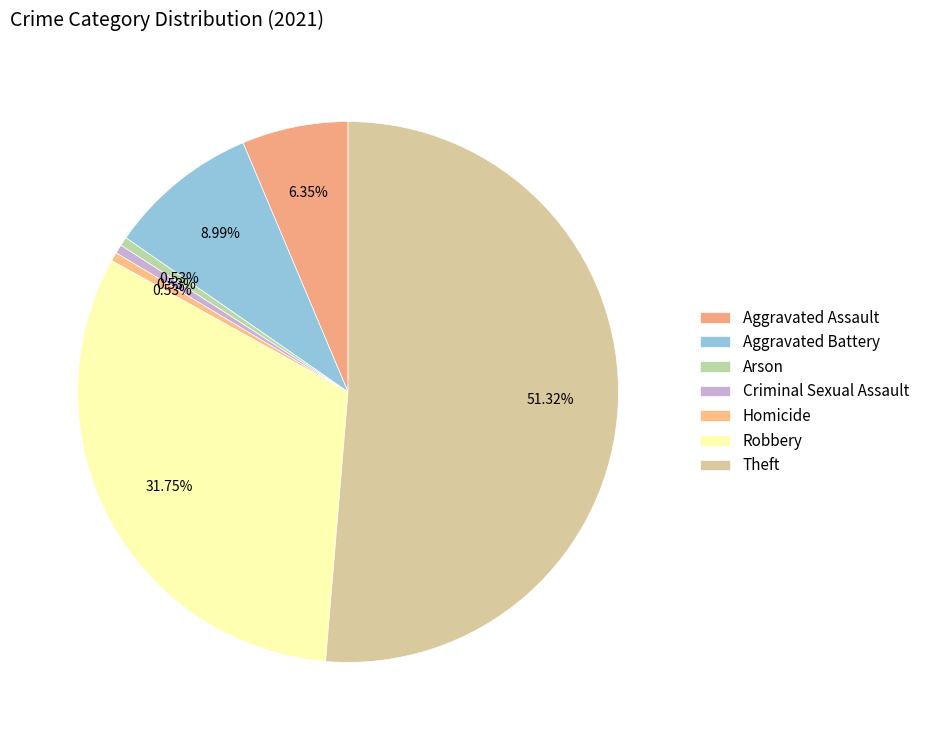

How many segments does this pie chart have?

7